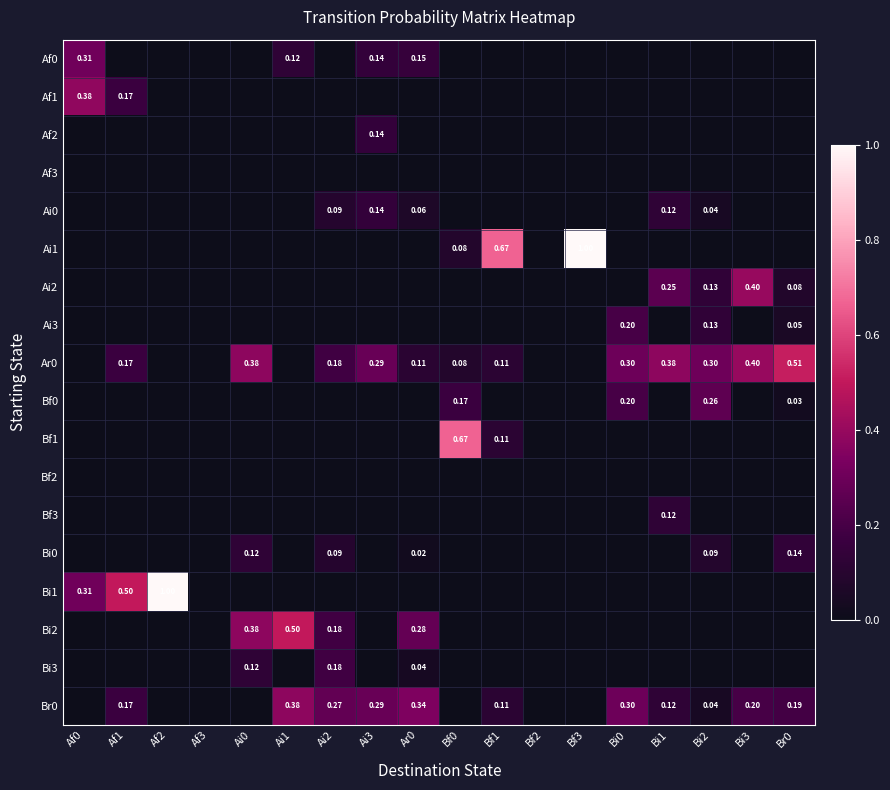

Between Ai2 and Bf1, which series saw the biggest shift?

Ai1